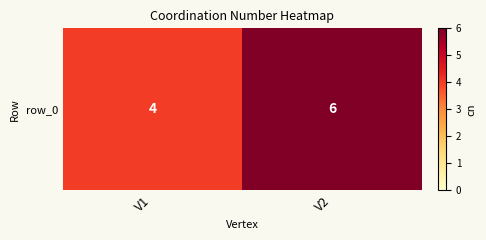

How many distinct data groups are displayed?

1